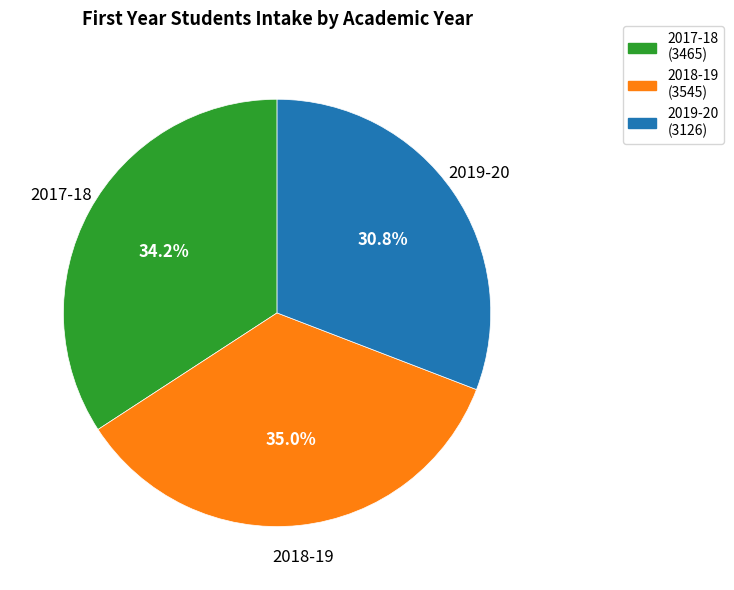

Which has a higher value, 2018-19 or 2017-18?

2018-19